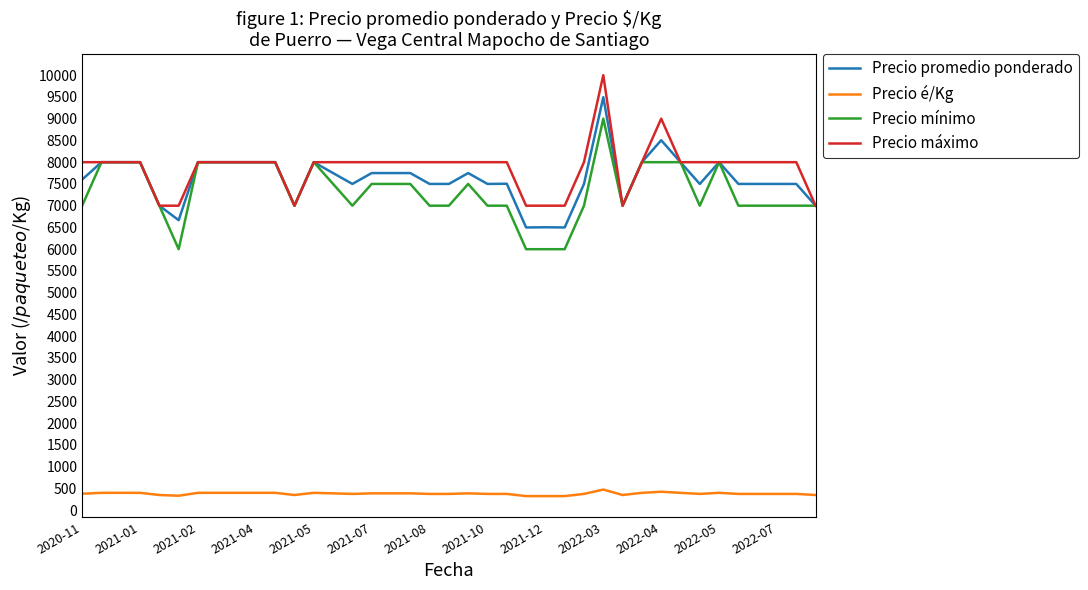

Does the chart display data point markers on the line(s)?

No